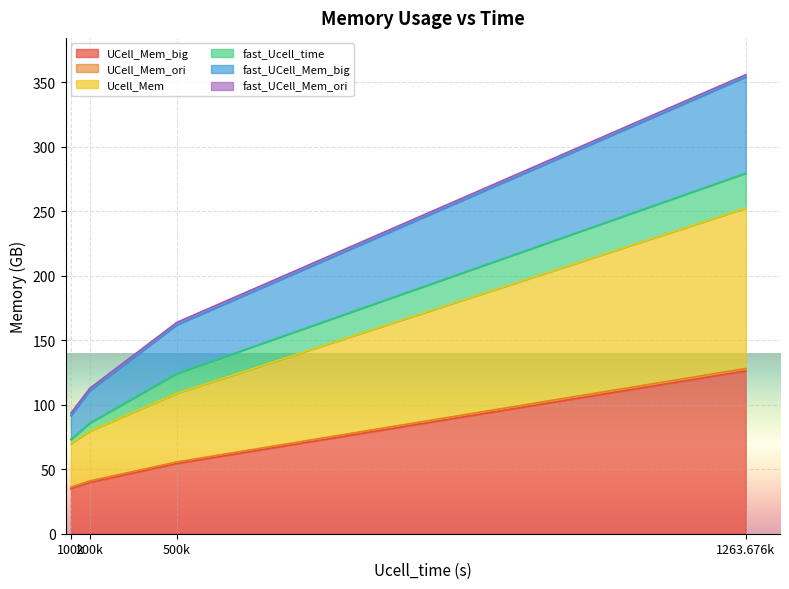

What is the highest value of the UCell_Mem_big series?

126.2